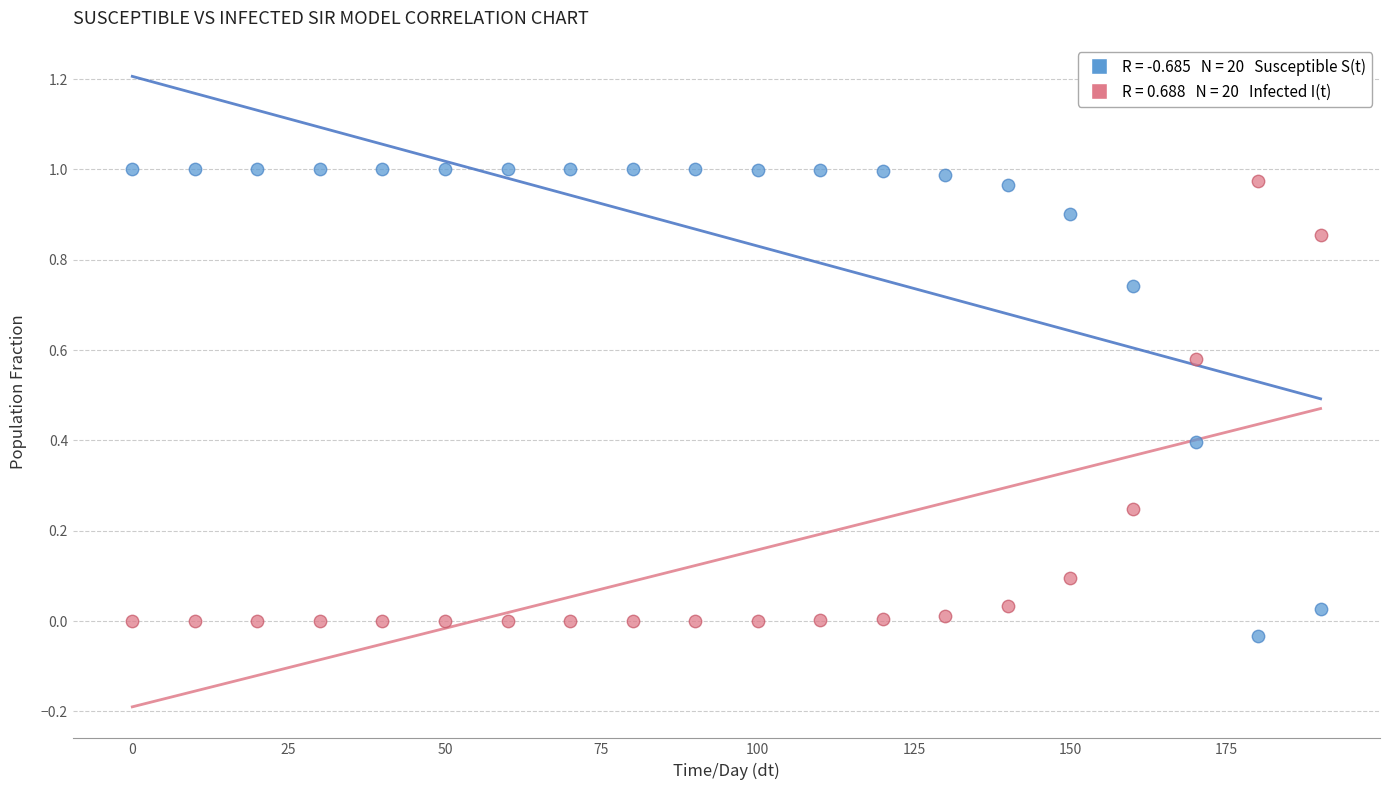

Across all data points, what is the range of X values (max minus min)?

190.0